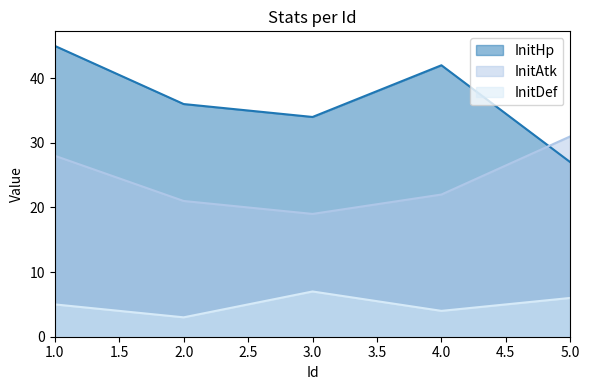

Reading left to right, extract all data points from this chart.

InitHp: 1.0=45	2.0=36	3.0=34	4.0=42	5.0=27
InitAtk: 1.0=28	2.0=21	3.0=19	4.0=22	5.0=31
InitDef: 1.0=5	2.0=3	3.0=7	4.0=4	5.0=6